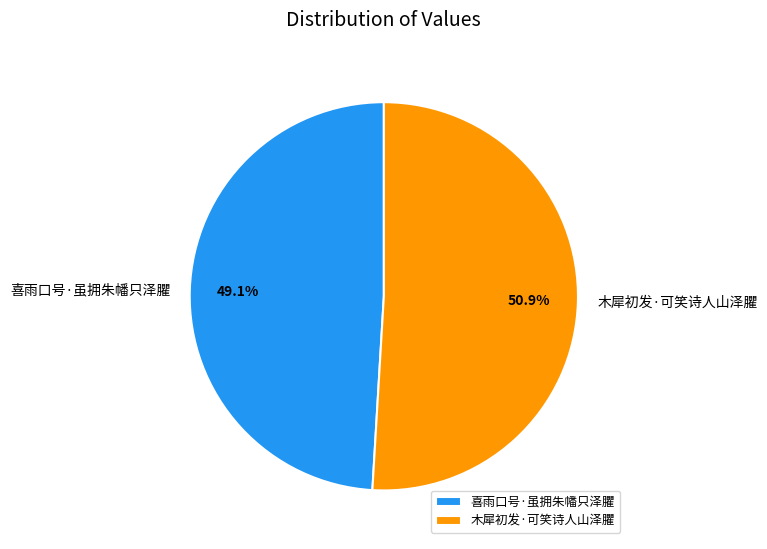

To the nearest percent, what is the difference between the 喜雨口号·虽拥朱幡只泽臞 and 木犀初发·可笑诗人山泽臞 slice percentages?

2%